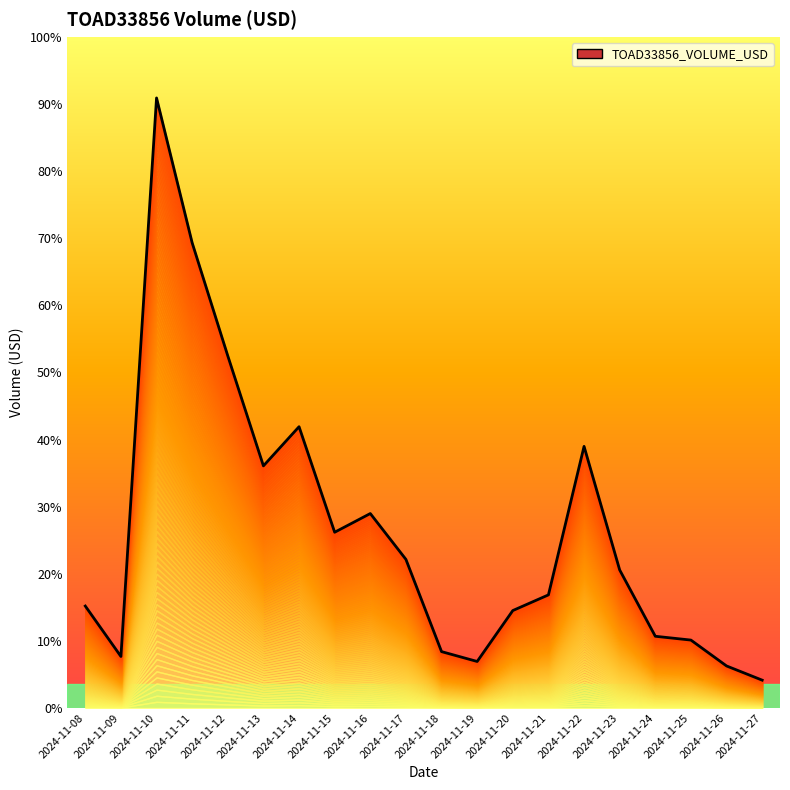

How many lines are shown in the chart?

1